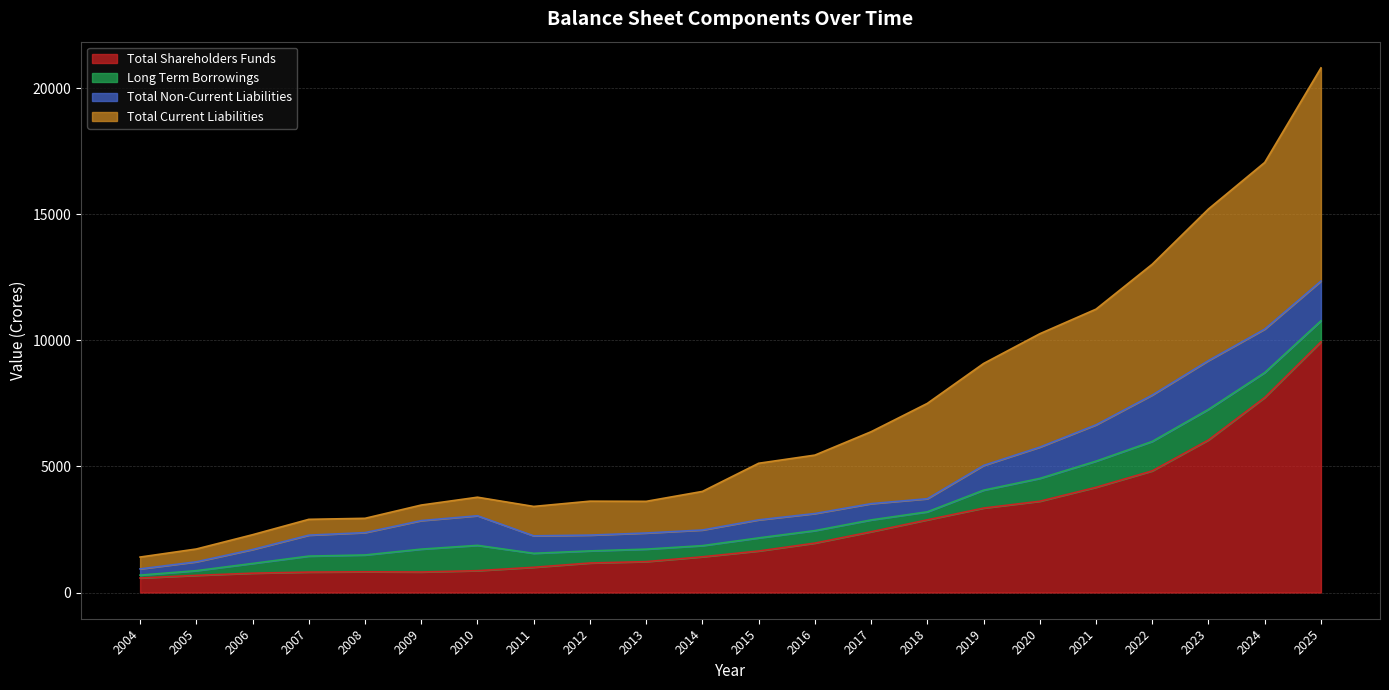

The value of Total Shareholders Funds at 2006 is 766.1. True or false?

True